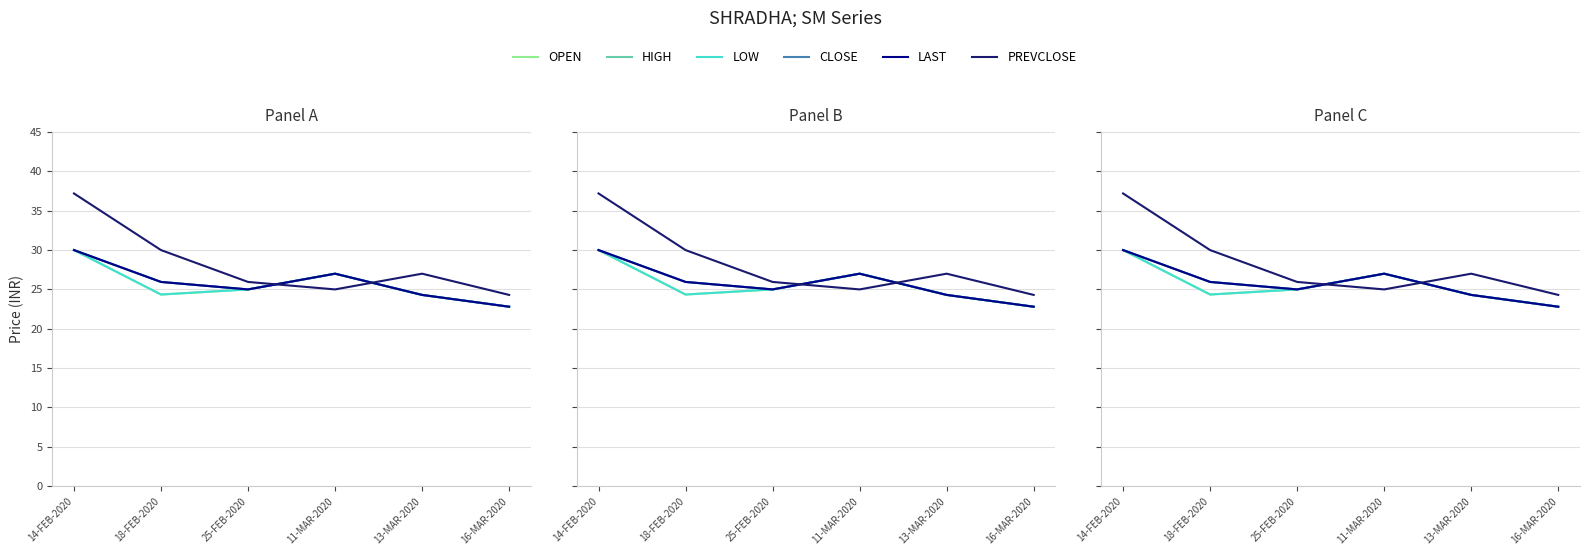

How many data points in HIGH are above 25?

3